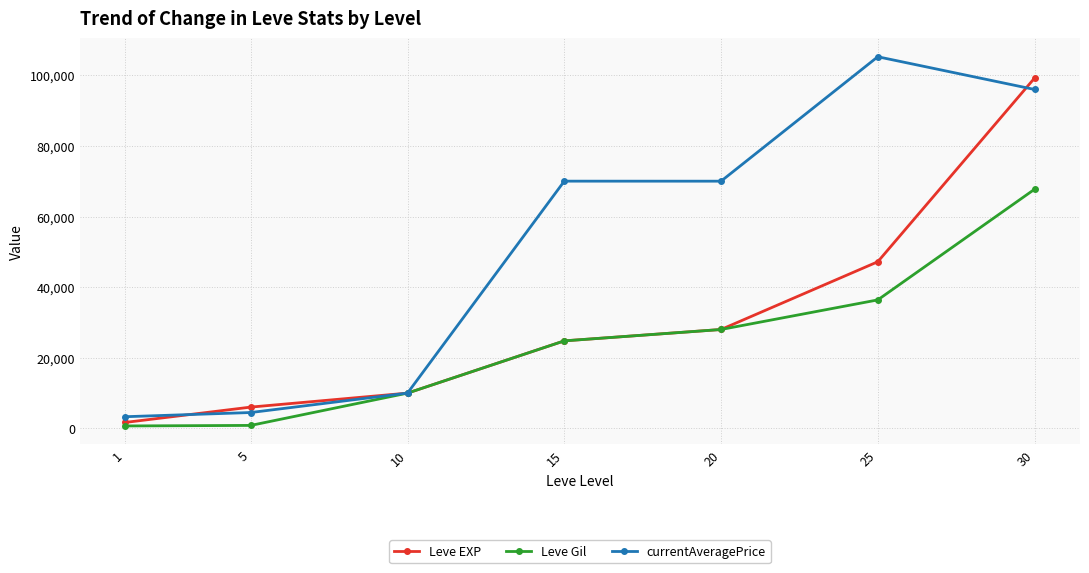

What is the smallest value displayed?

690